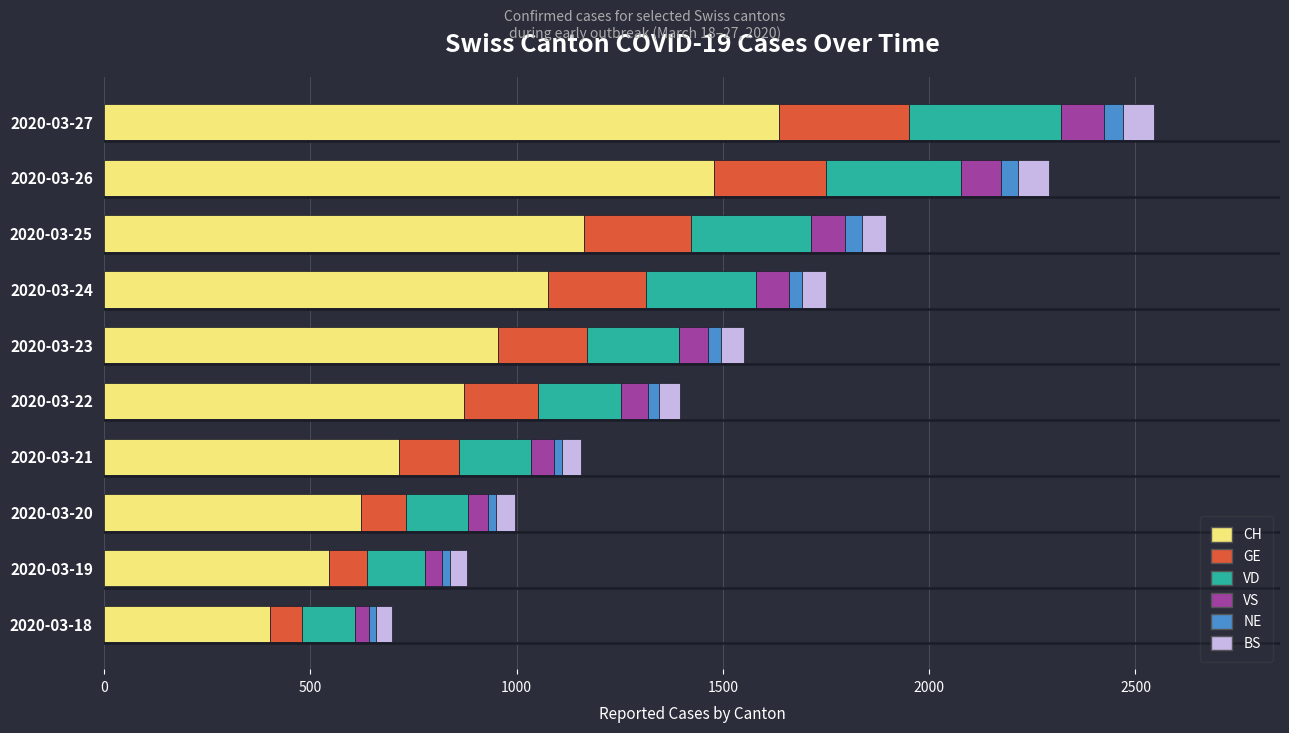

What is the difference between the second highest and second lowest values in the CH series?

933